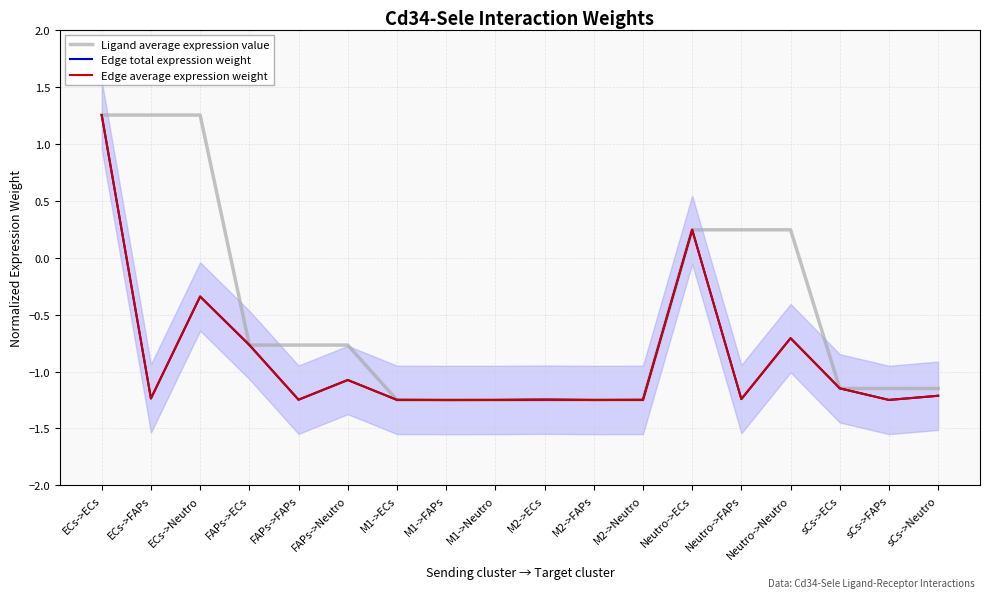

Count the number of data series in this chart.

3